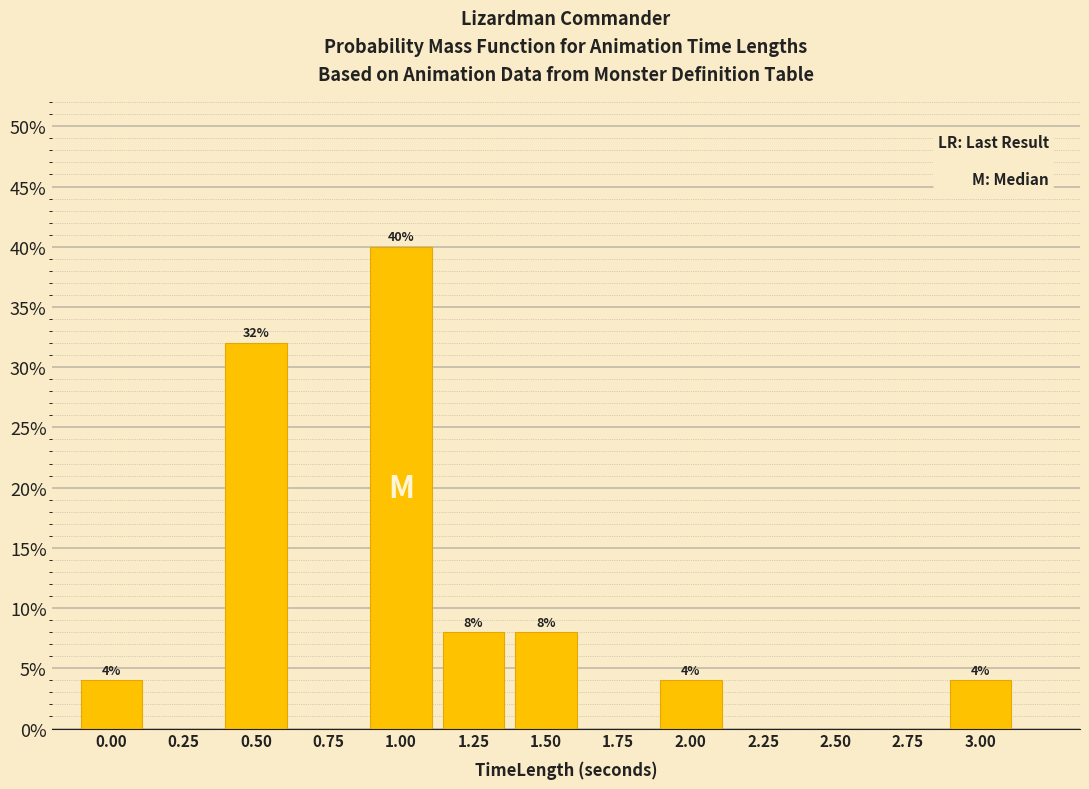

Reading left to right, extract all data points from this chart.

0.00=4	0.25=0	0.50=32	0.75=0	1.00=40	1.25=8	1.50=8	1.75=0	2.00=4	2.25=0	2.50=0	2.75=0	3.00=4